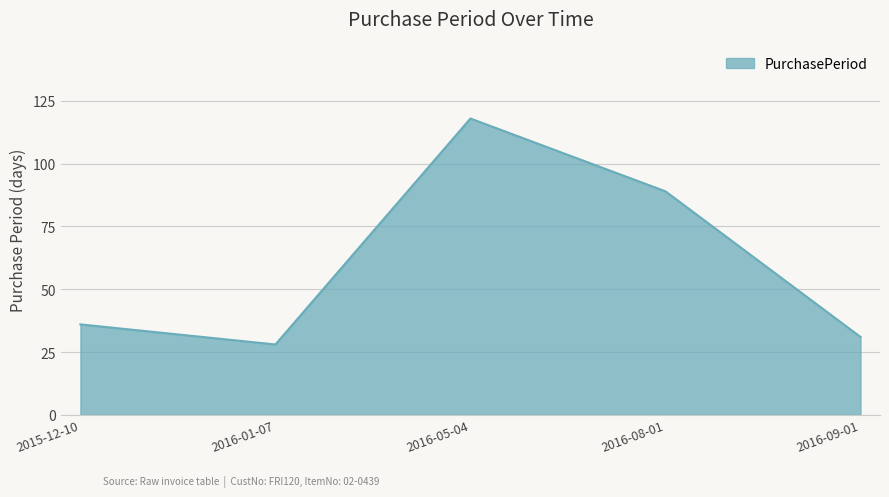

List the labels in order of value, smallest first.

2016-01-07, 2016-09-01, 2015-12-10, 2016-08-01, 2016-05-04